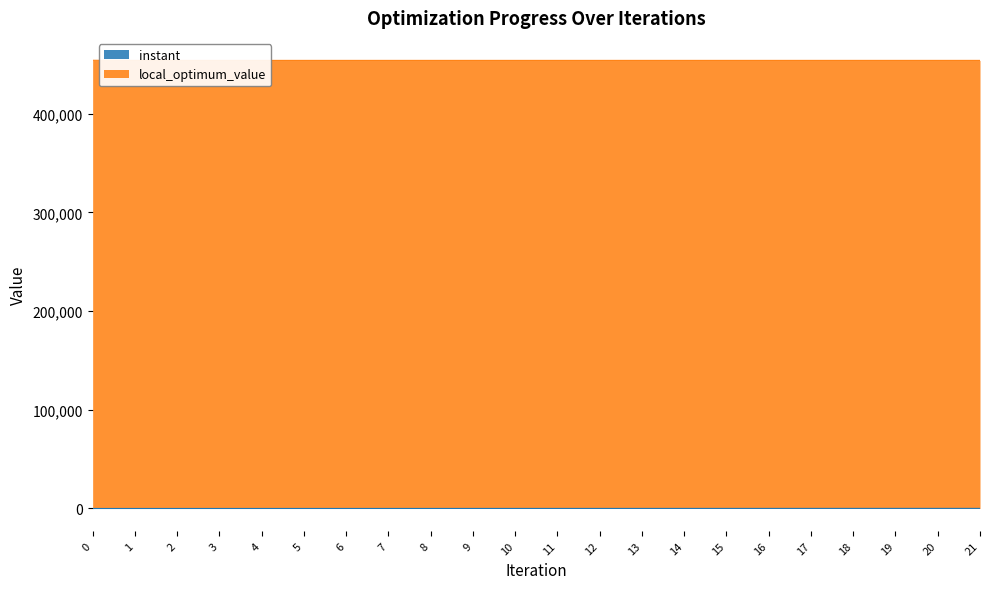

True or false: instant has a value of 50.9 at 7.

False